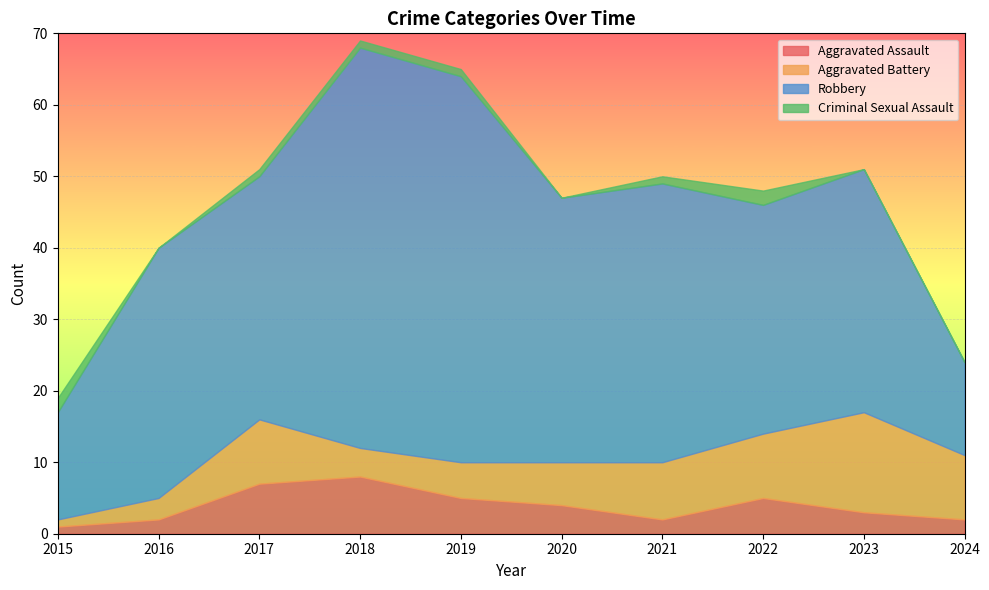

How many interior local valleys does the Aggravated Battery series have?

1